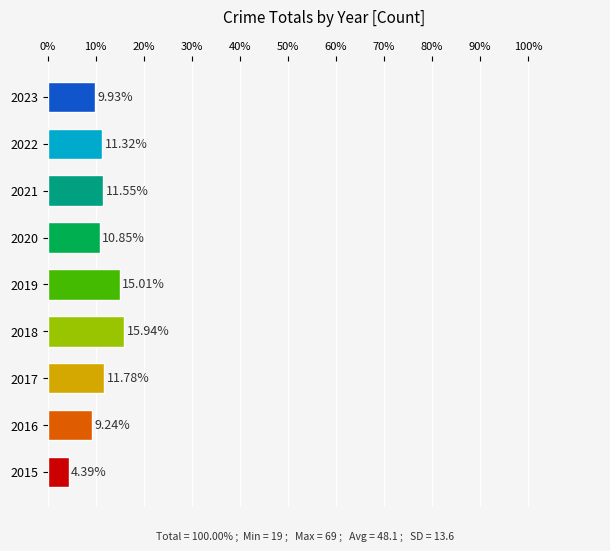

Where is the data nearest to the value 10?

2023